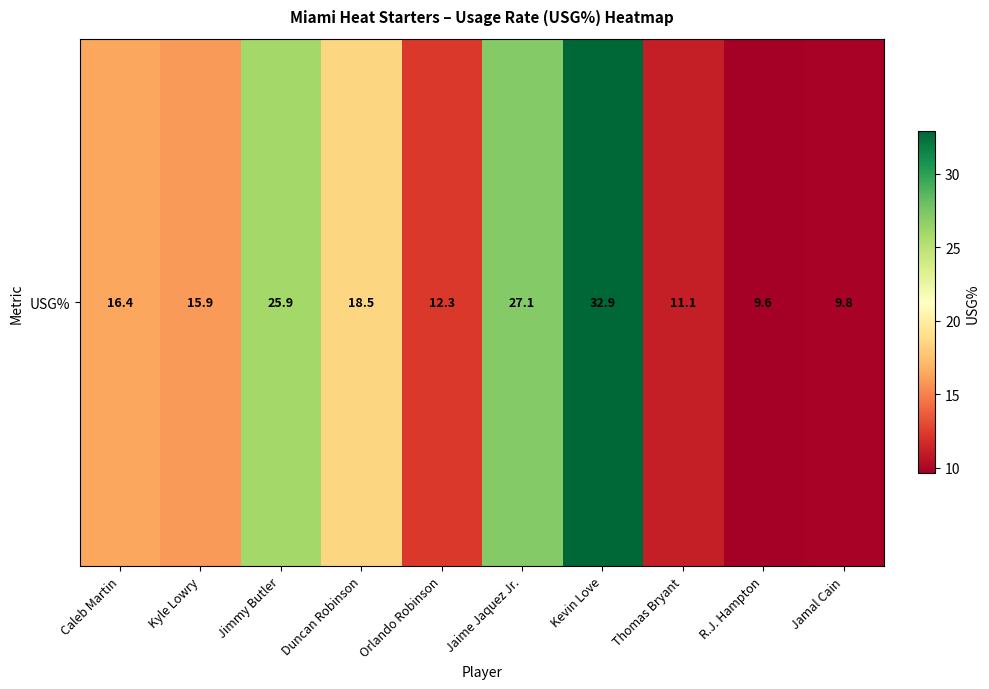

What value does the data have at Thomas Bryant?

11.1